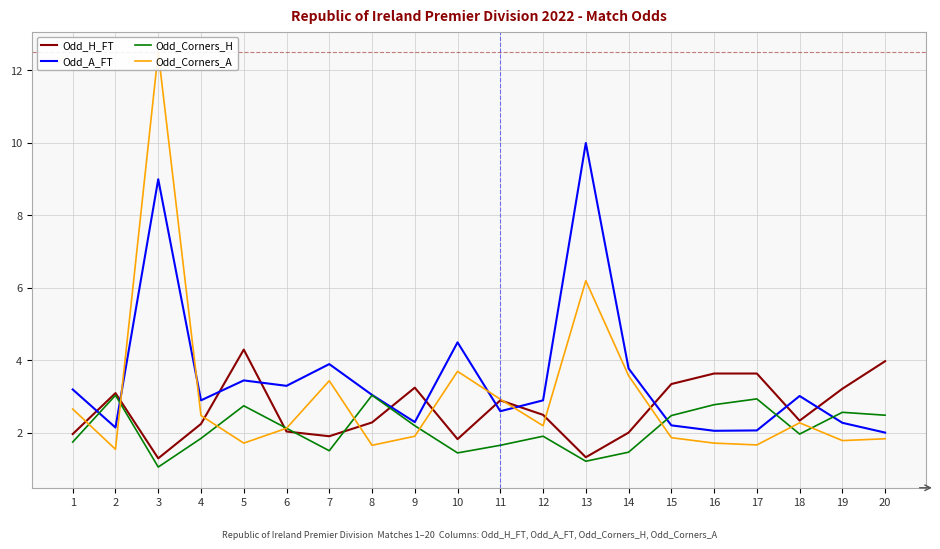

Which category has the highest value across all series?

3